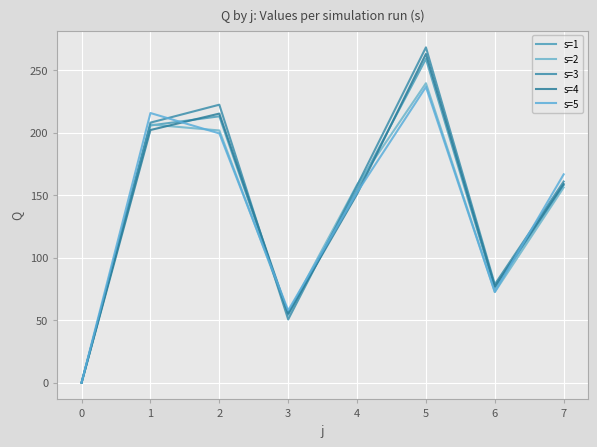

After their last crossing, which series has the higher values: s=5 or s=1?

s=5